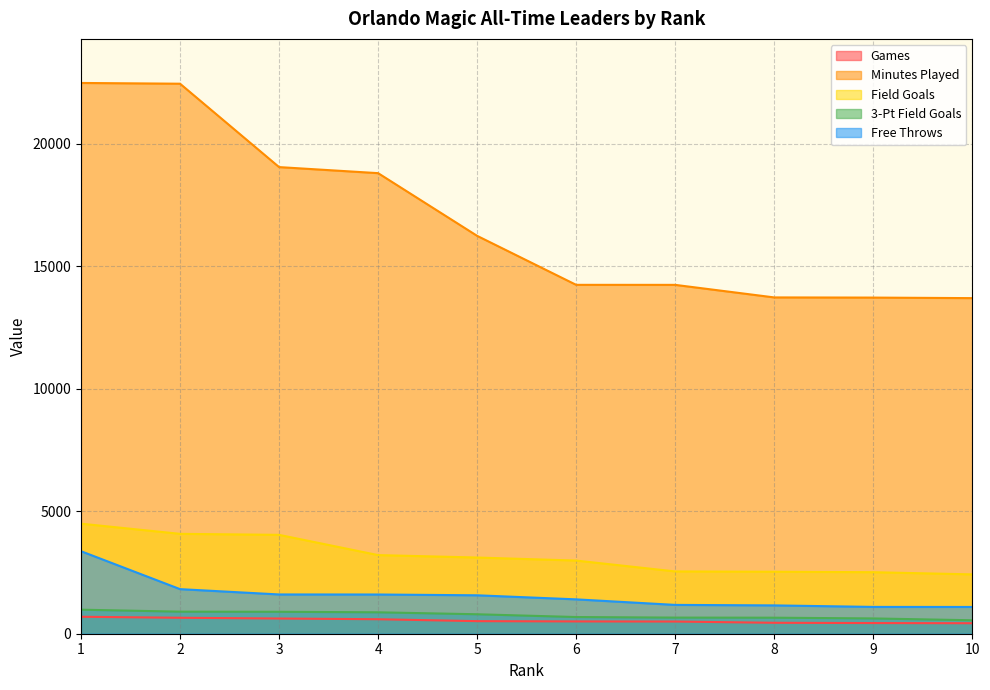

Does the chart display data point markers on the line(s)?

No